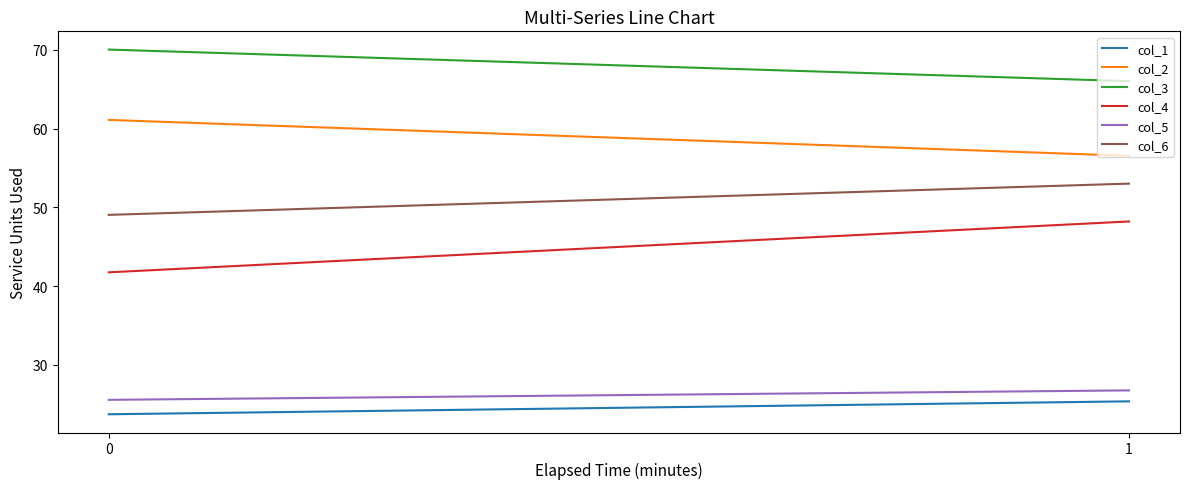

At how many categories does at least one series exceed 44?

2